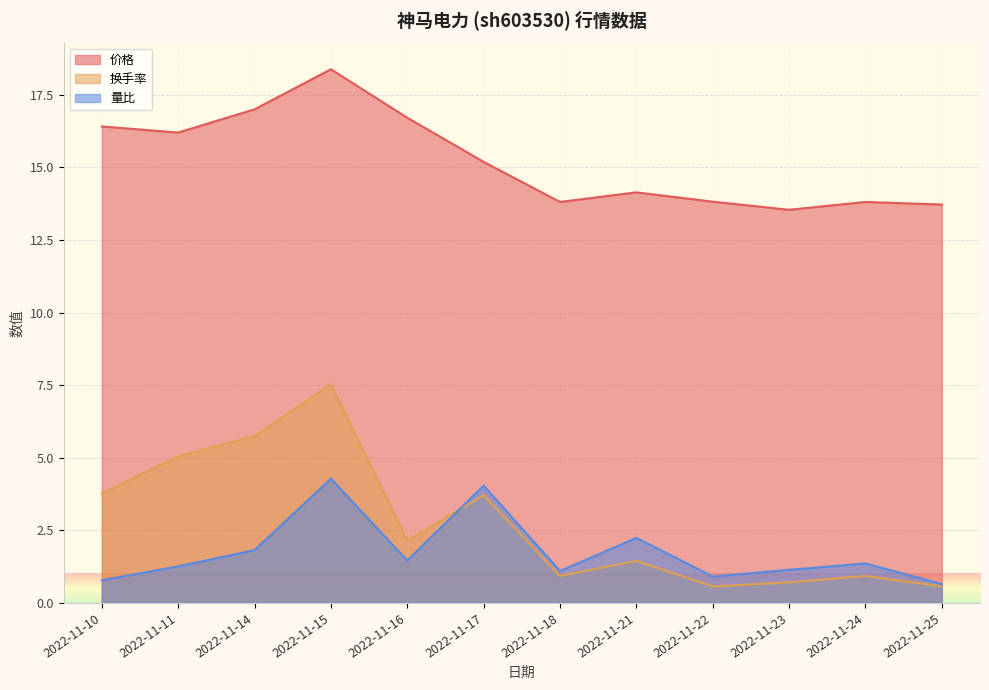

At which label does 量比 first exceed 1?

2022-11-11